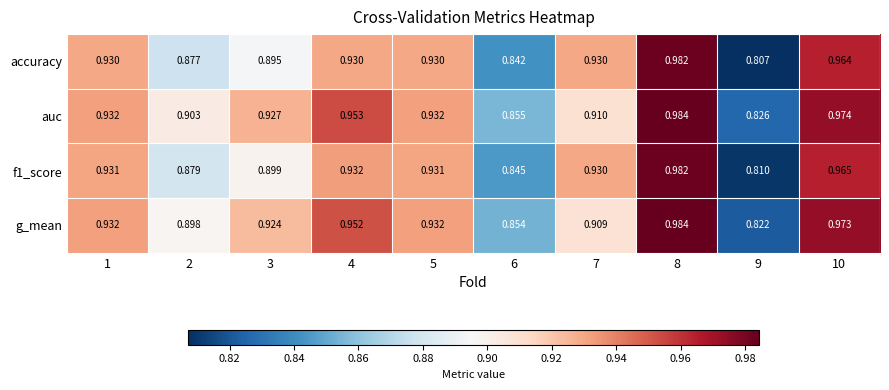

At how many categories does at least one series exceed 0?

10